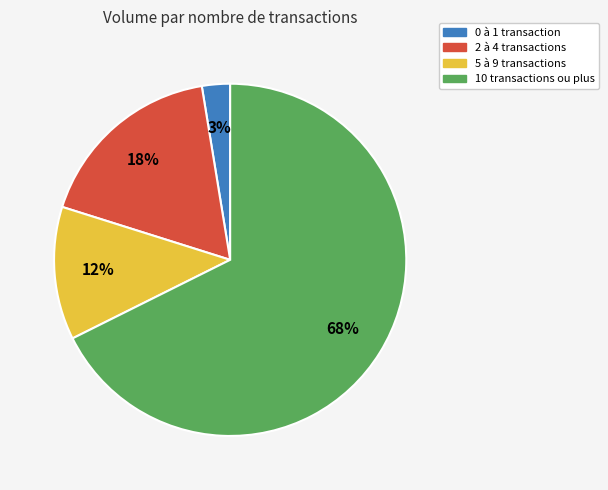

Between 0 à 1 transaction and 2 à 4 transactions, which is larger?

2 à 4 transactions